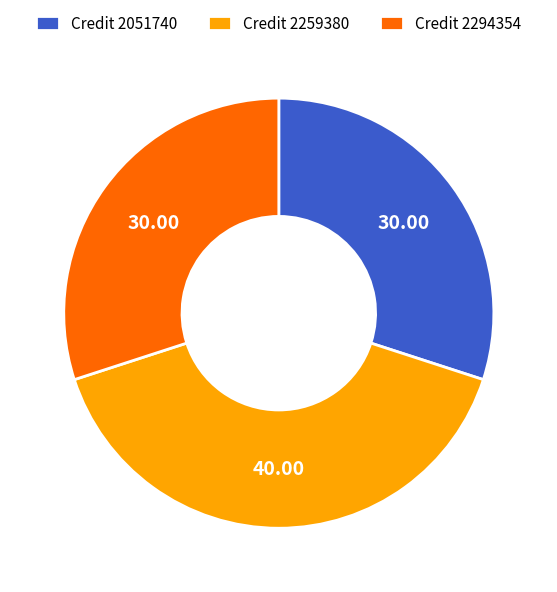

Does Credit 2259380 represent more than half of the total?

No